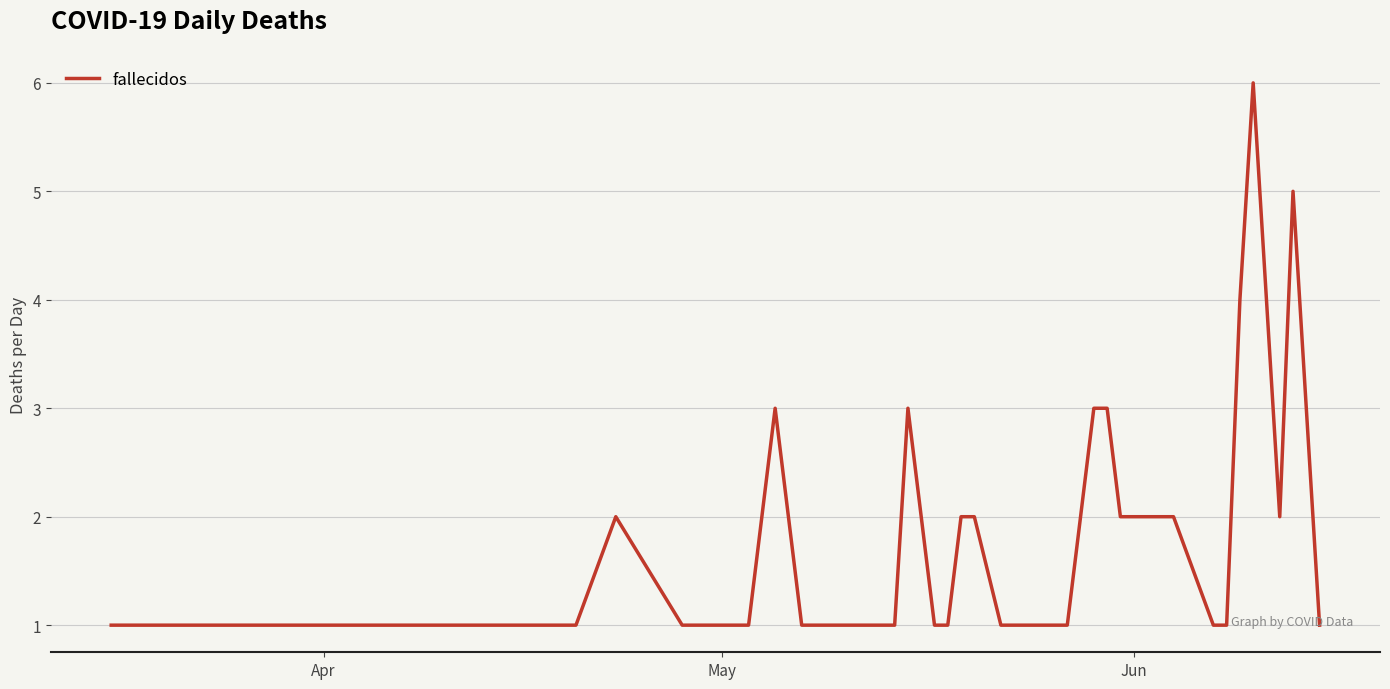

Does the chart display data point markers on the line(s)?

No